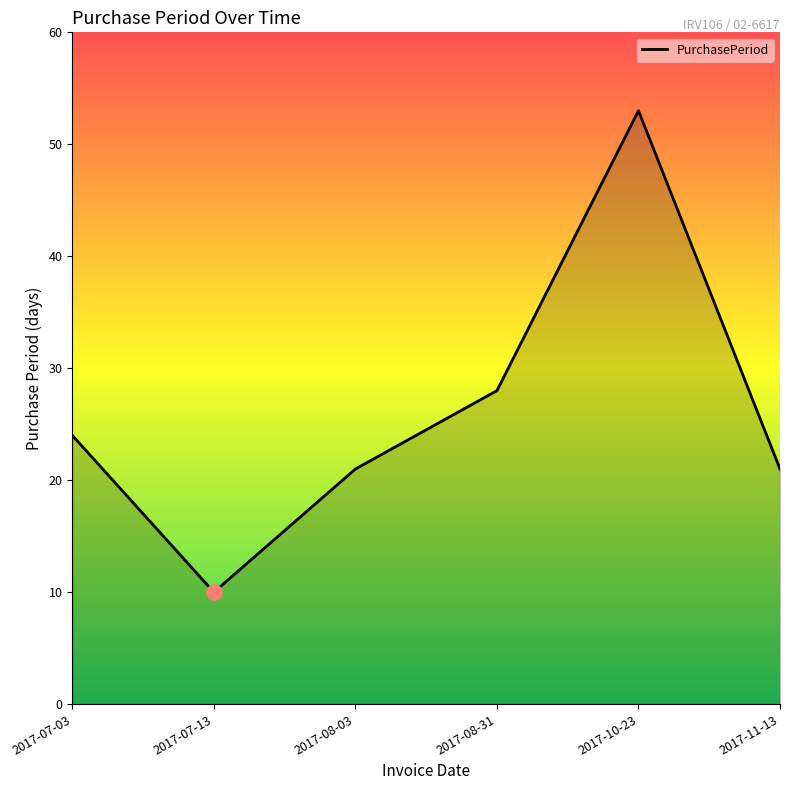

What is the ratio of the value at 2017-07-13 to the value at 2017-08-03?

0.5